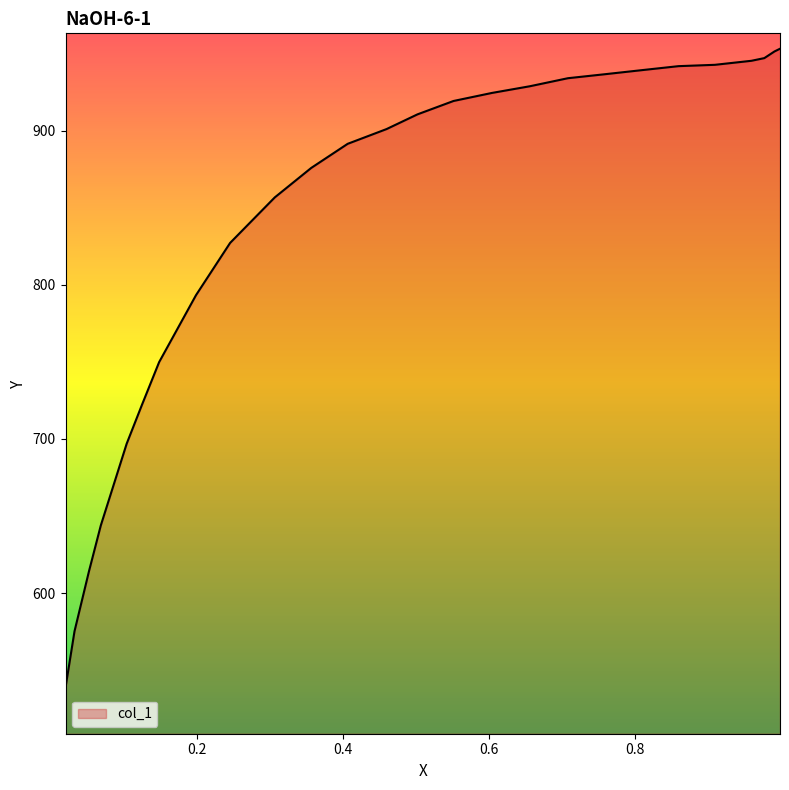

What is the difference between the values at 0.4595 and 0.9093?

41.7